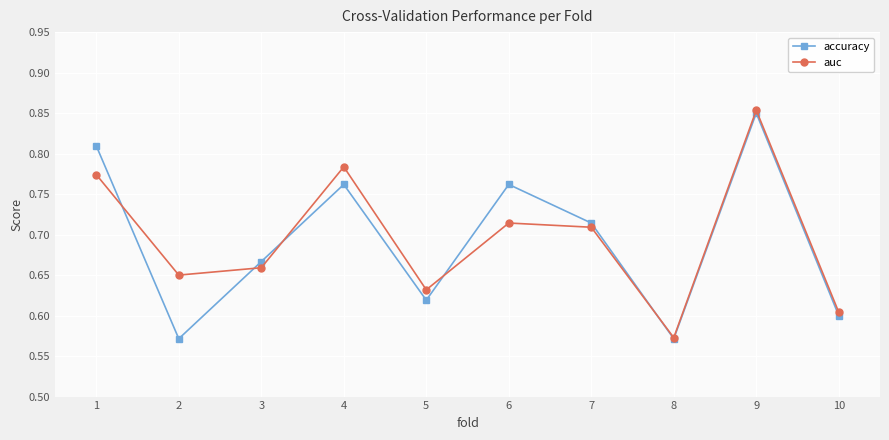

At how many categories does at least one series exceed 0?

10